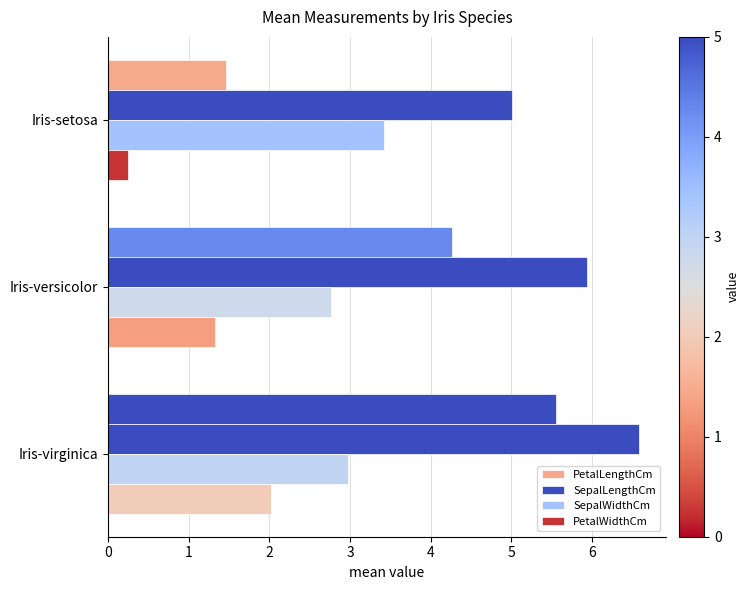

How many data points does each series have?

3